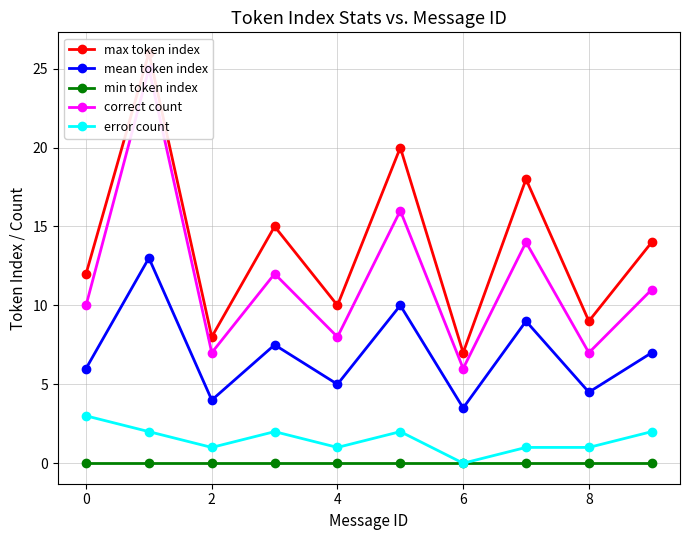

At which category does mean token index reach its first local valley?

2